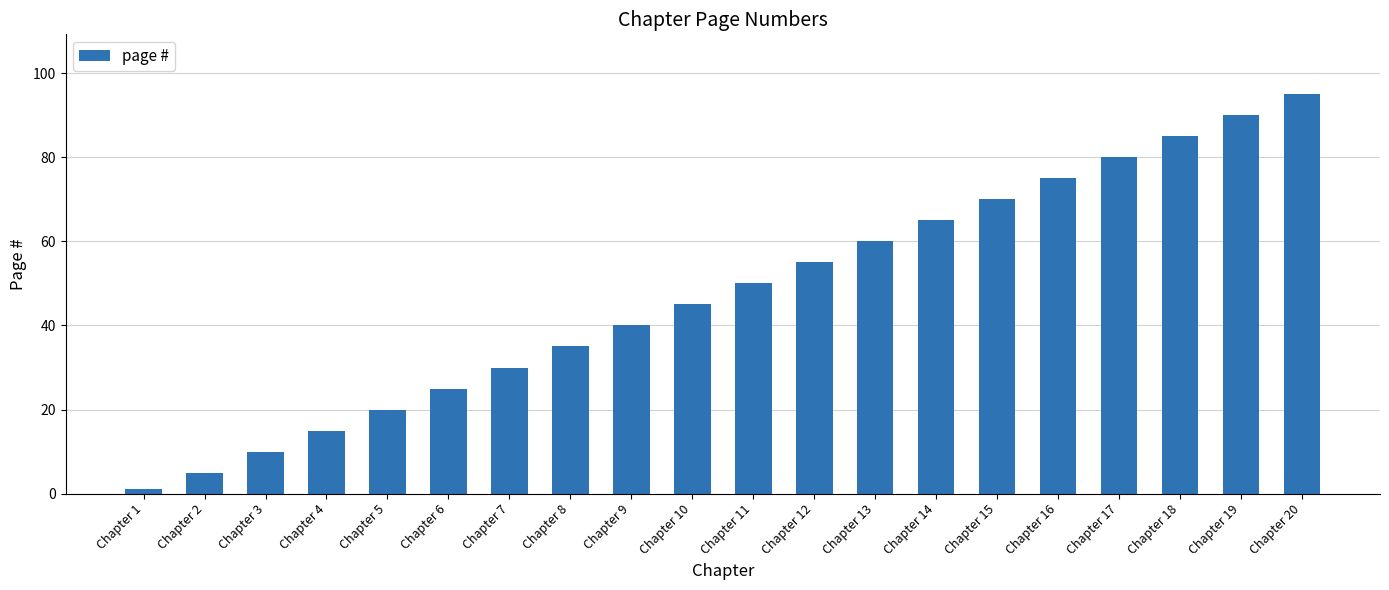

At which label is the value closest to 48?

Chapter 11